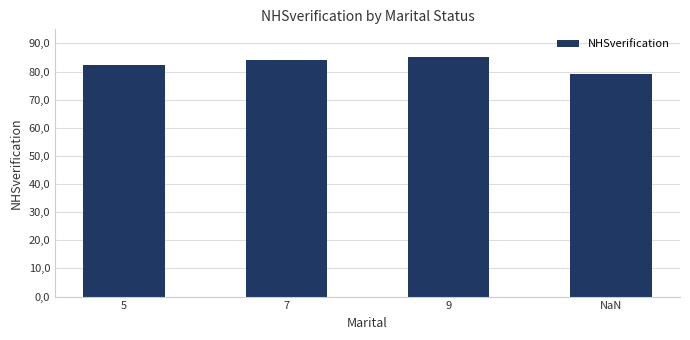

What position from the left is 9?

3